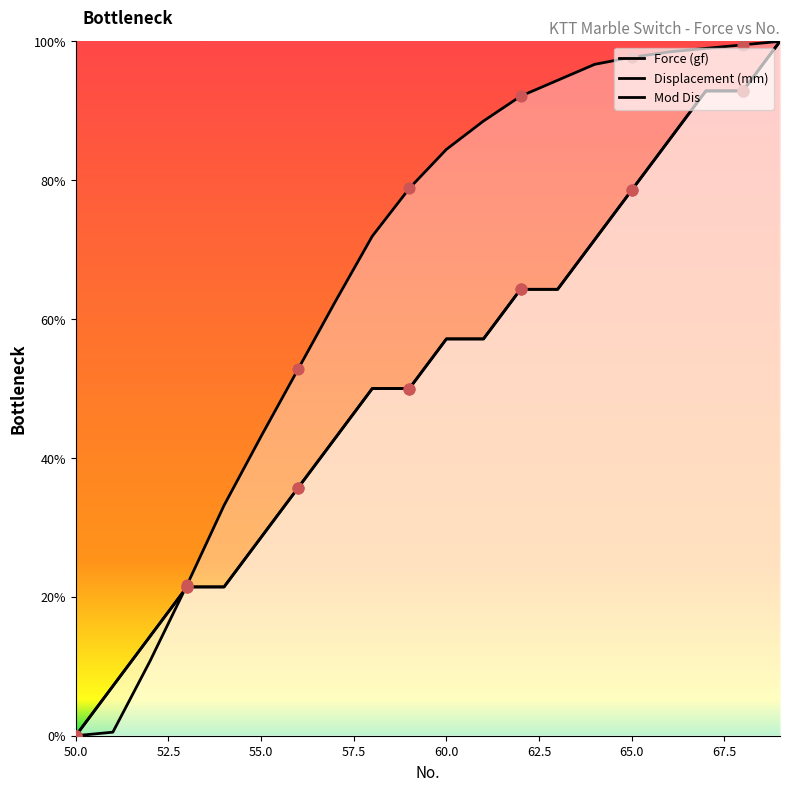

Is the value of Displacement (mm) at 65.0 greater than the value of Mod Dis at 19?

No